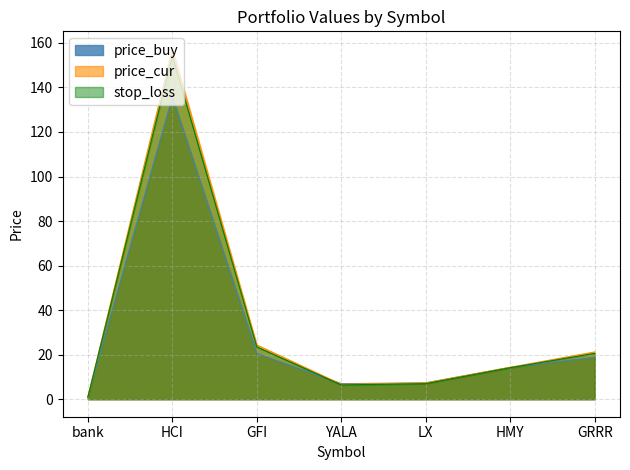

True or false: price_cur and stop_loss intersect in this chart.

False